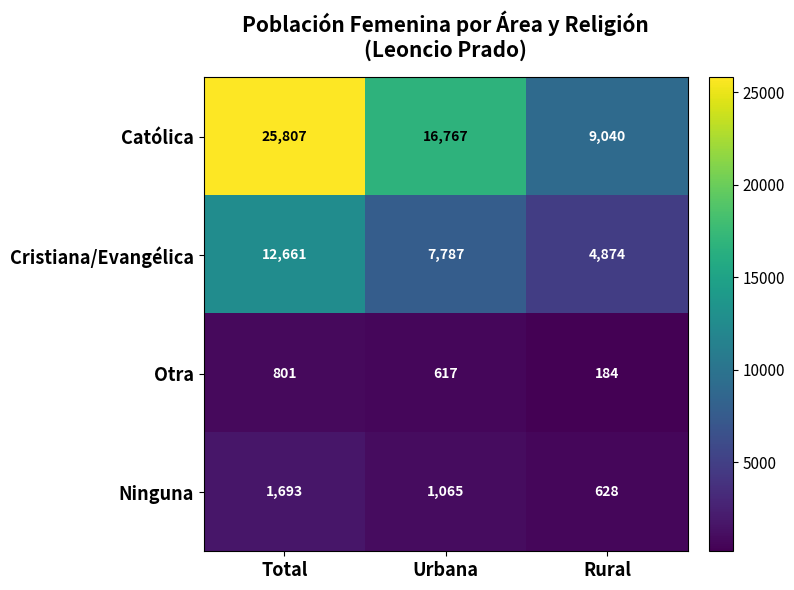

Where is Ninguna nearest to the value 1160?

Urbana